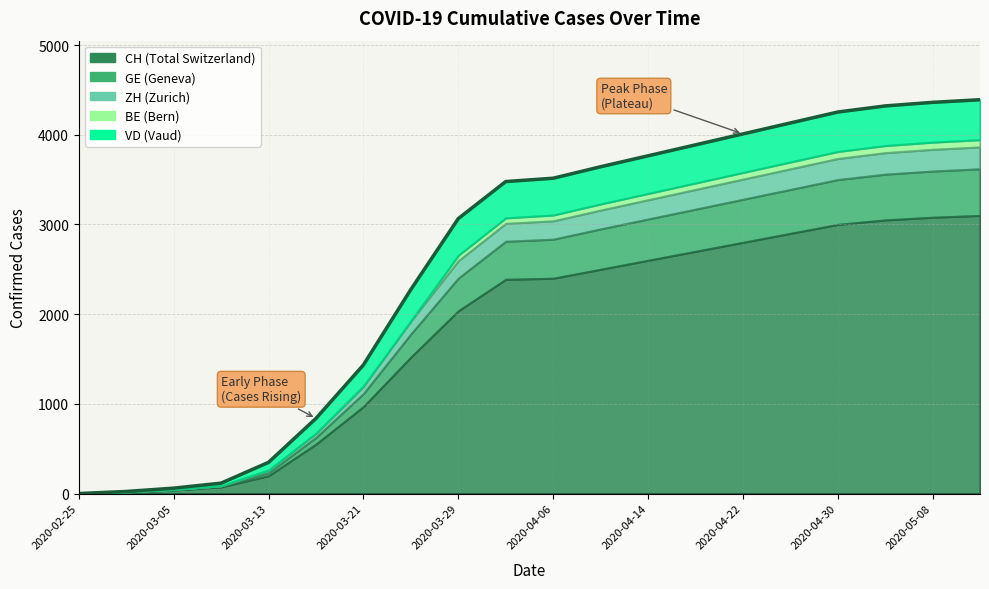

True or false: BE and VD cross at least once.

False